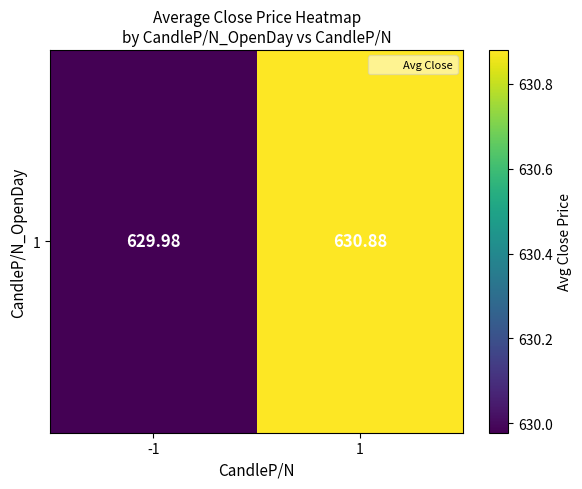

What is the minimum value shown in the chart?

630.0